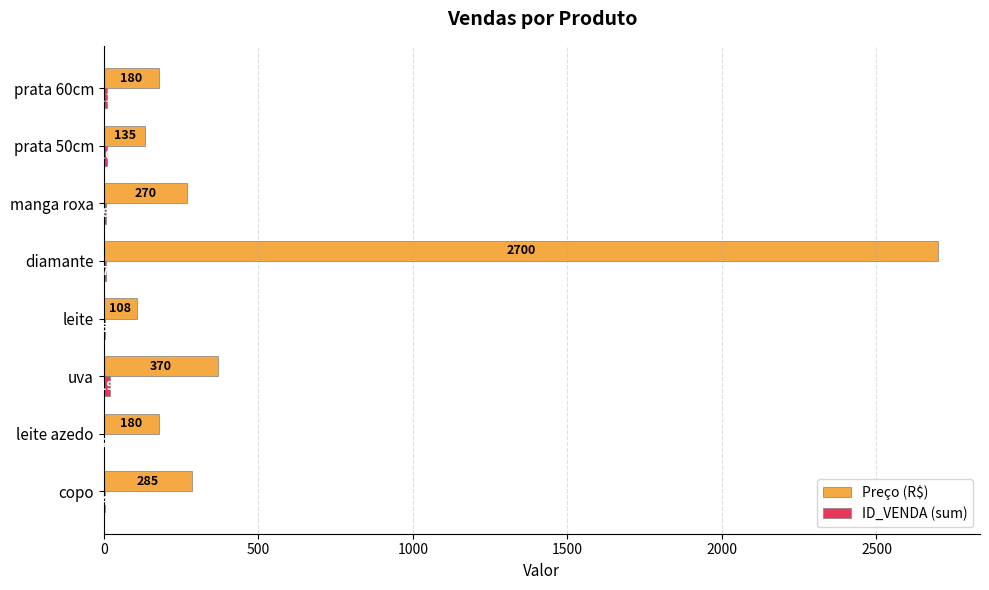

Read the Preço (R$) value at prata 50cm, to the nearest 10.

140